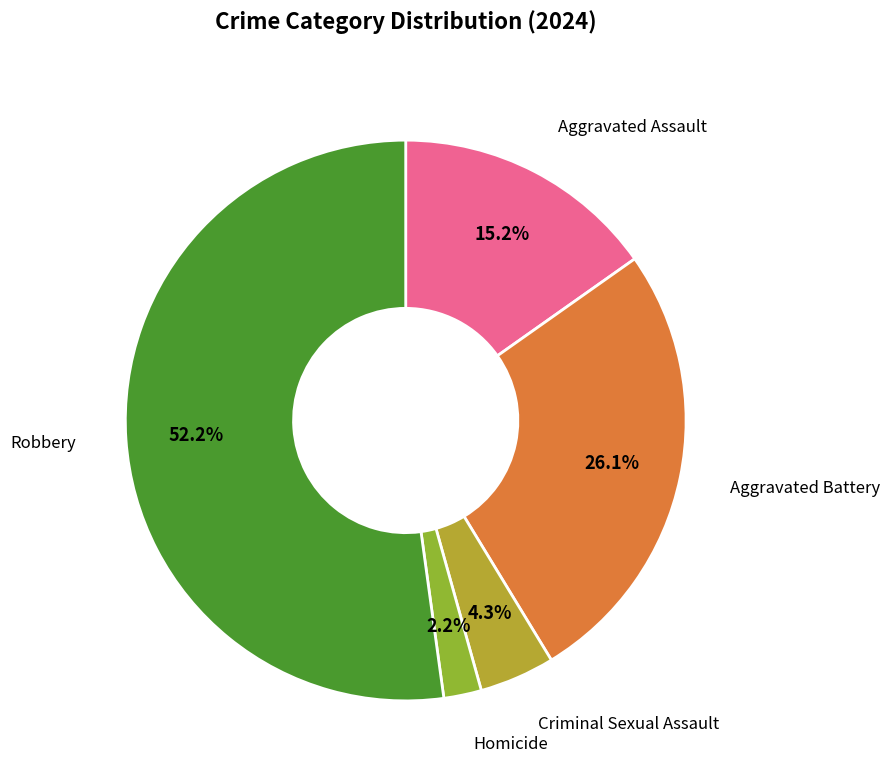

Is there any slice that represents more than half of the pie?

Yes